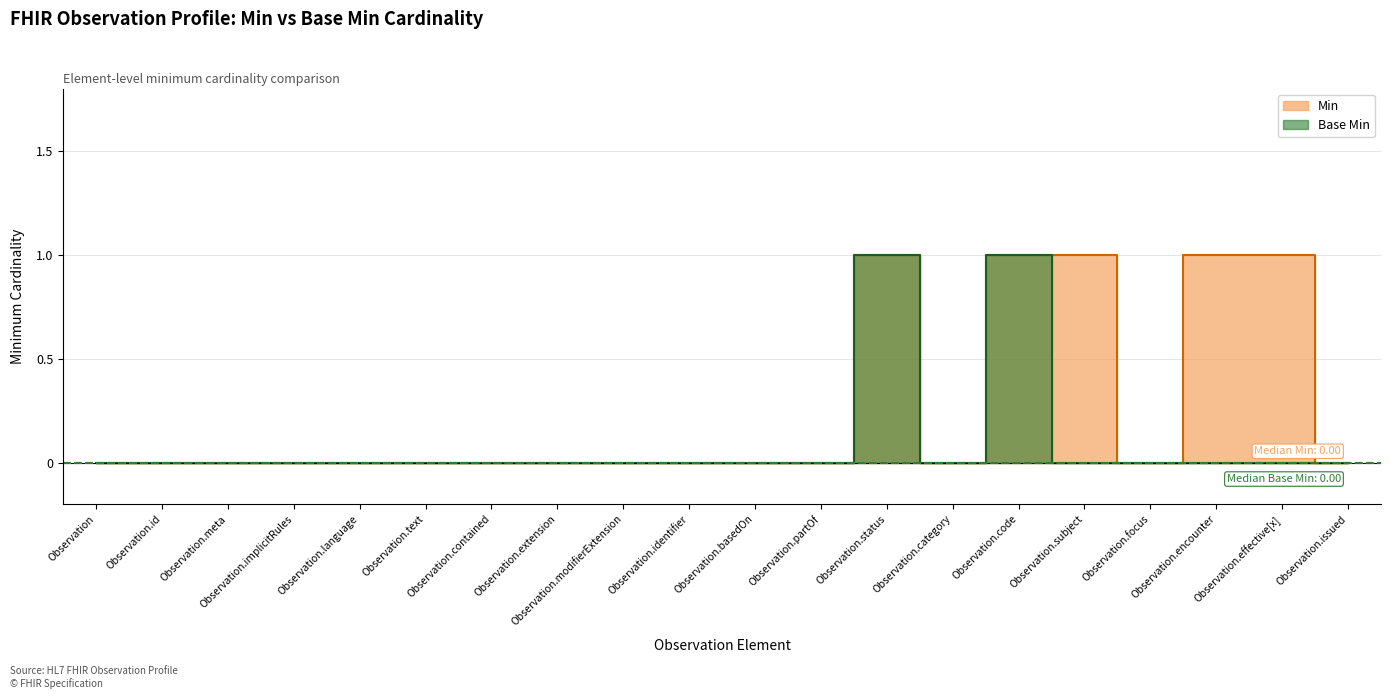

True or false: Min and Base Min intersect in this chart.

False